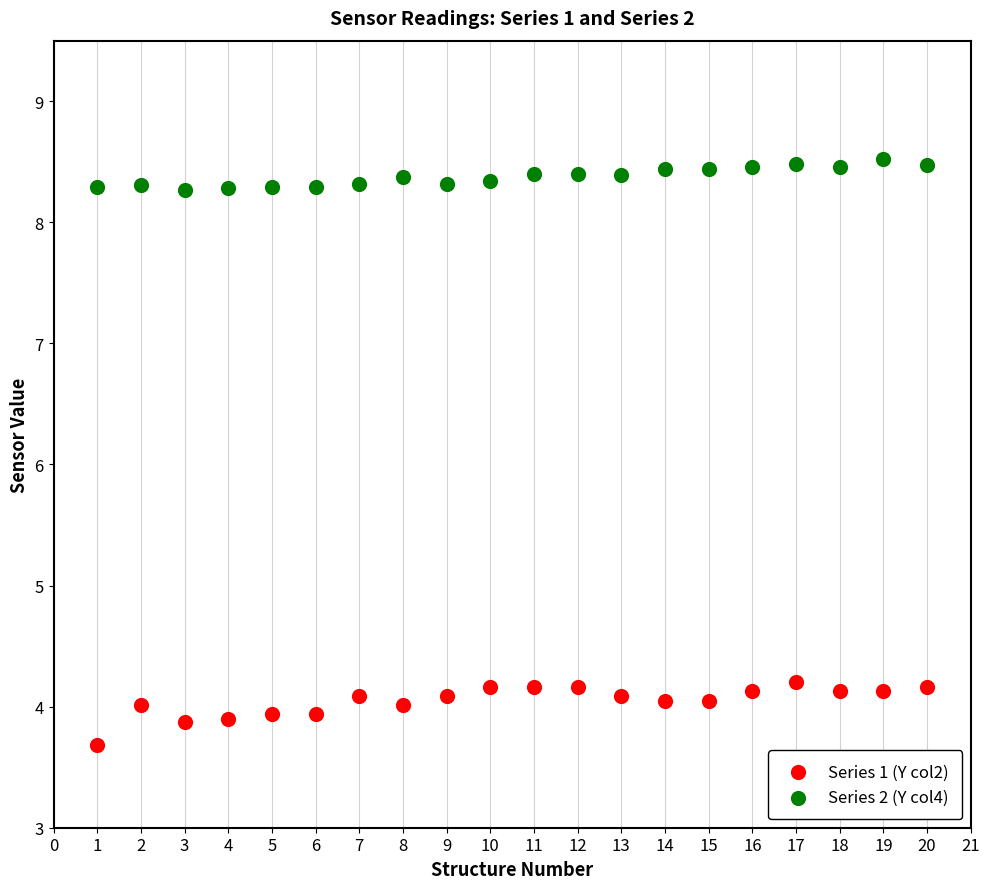

Which series has the widest spread of Y values?

Series 1 (Y col2)